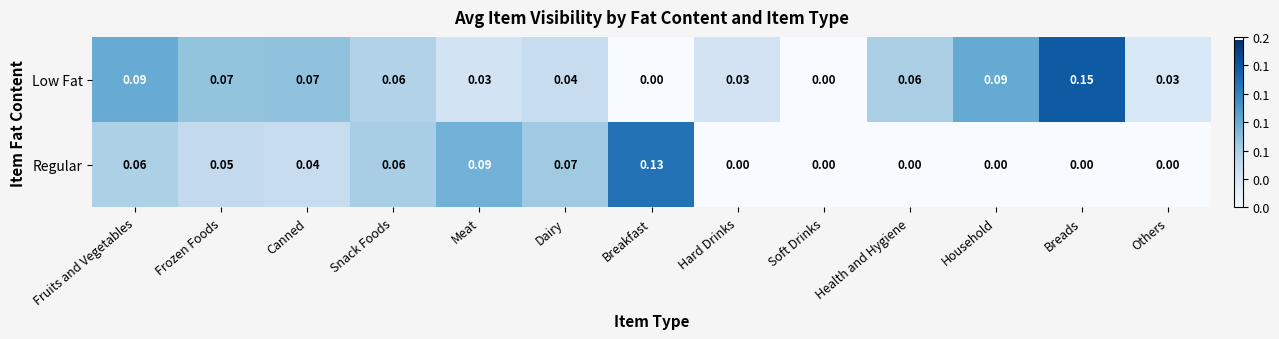

Between Fruits and Vegetables and Dairy, which series saw the biggest shift?

Low Fat